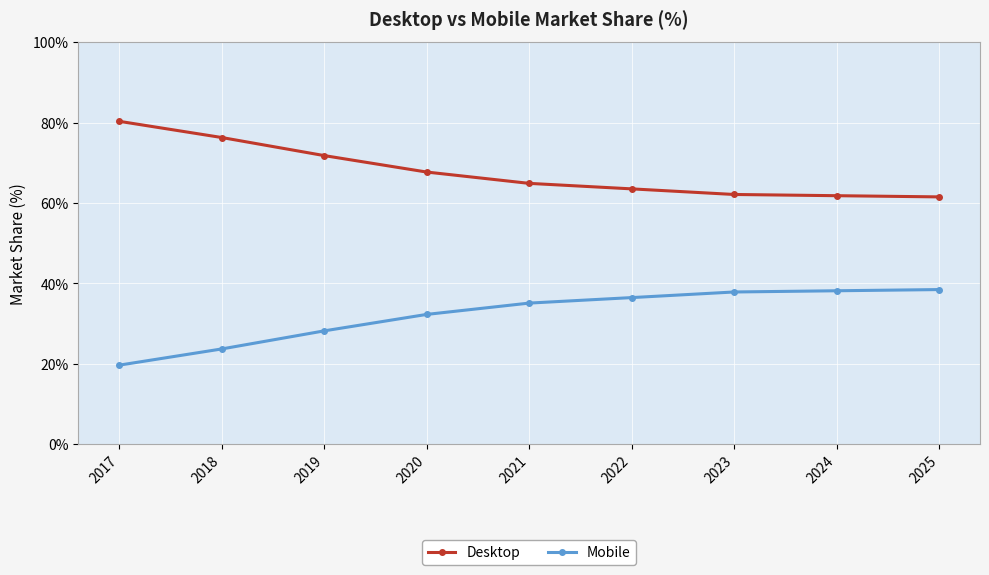

What is the value of the Desktop point at the 5th from the left?

64.9